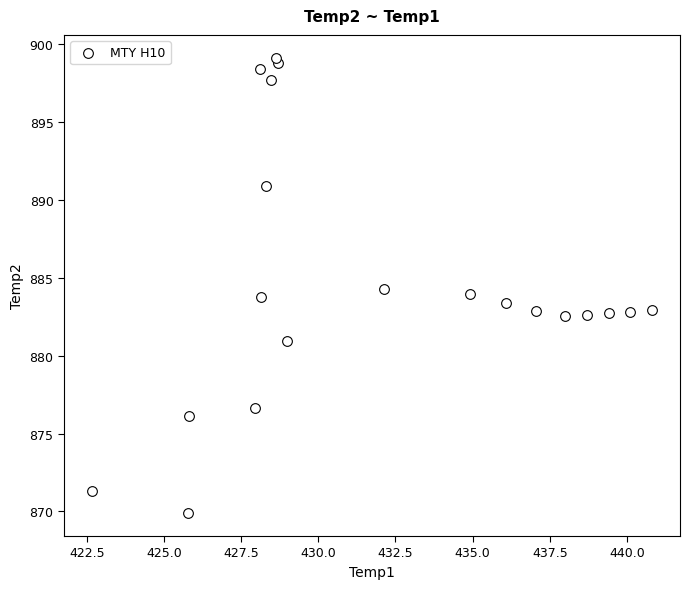

What is the range of X values (max minus min)?

18.1